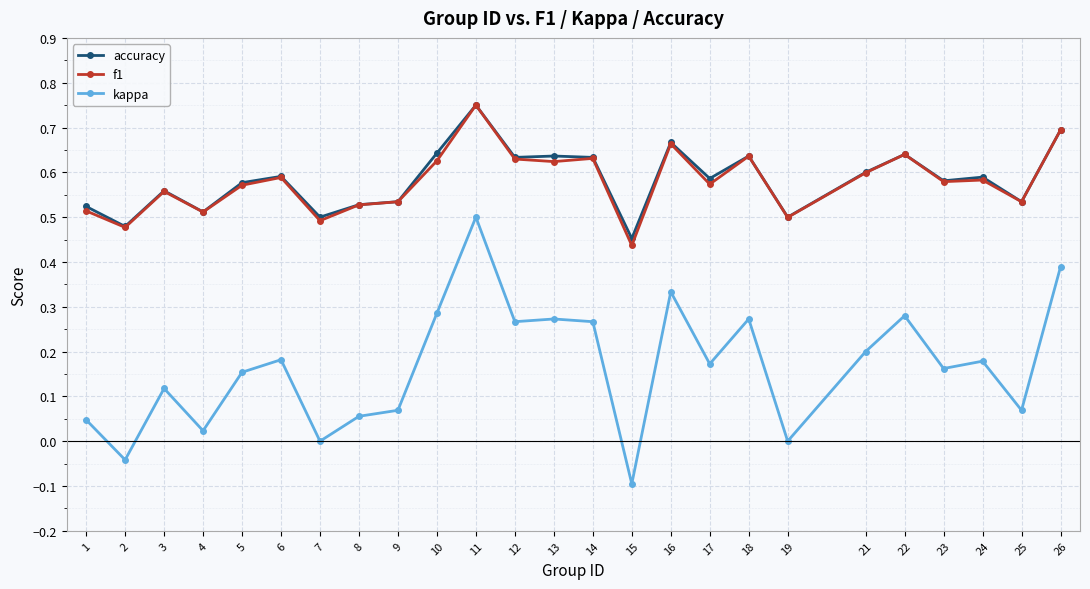

How many lines are shown in the chart?

3